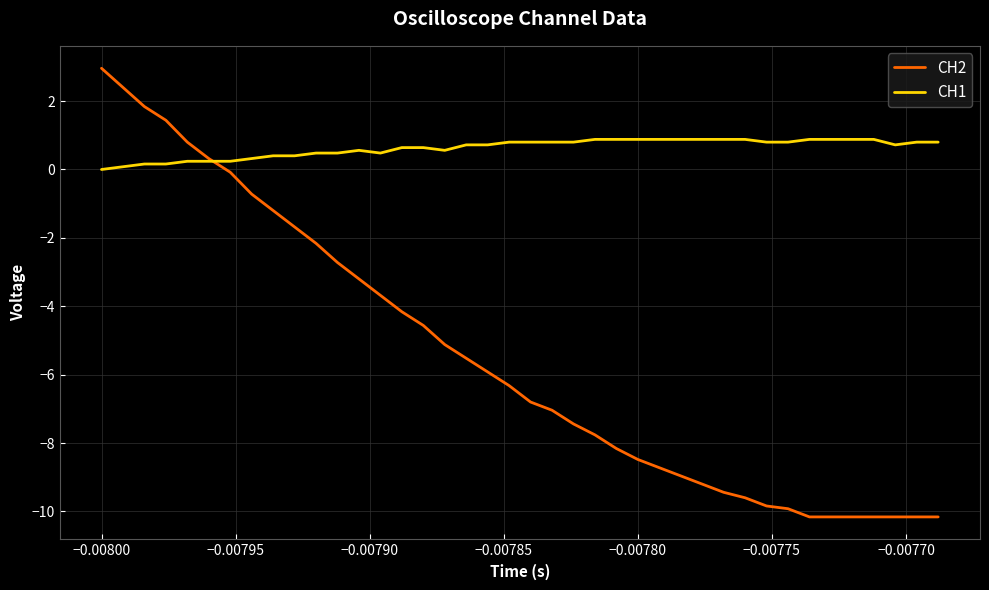

What is the average value of the CH2 series?

-5.5